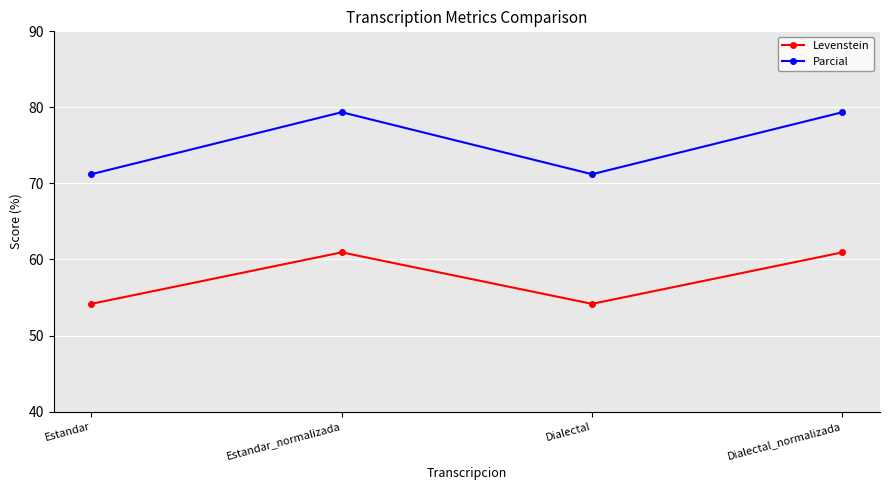

At how many categories does at least one series exceed 57?

4